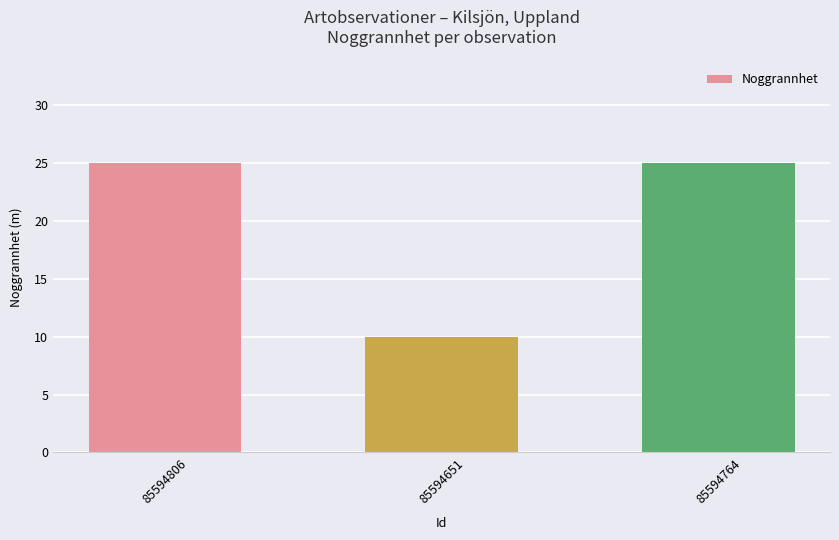

True or false: the data shows 25 at 85594806.

True